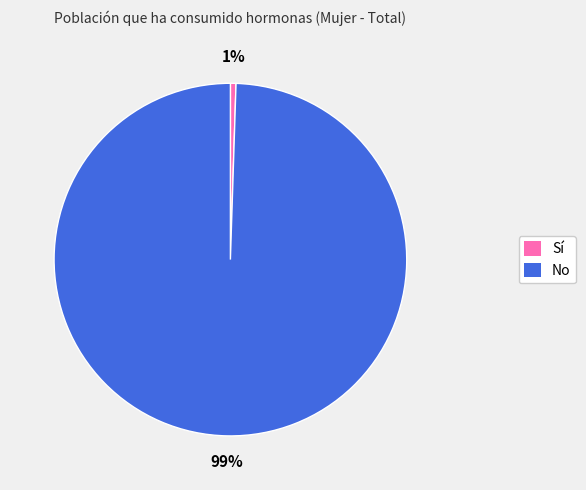

The Sí slice represents 8% of the pie. True or false?

False